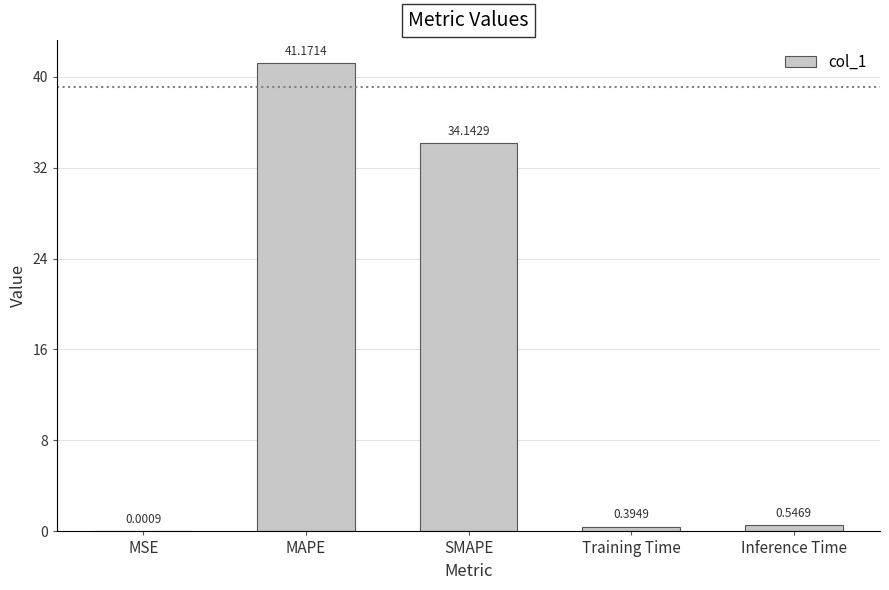

The chart shows a value of 41.2 at MAPE. True or false?

True